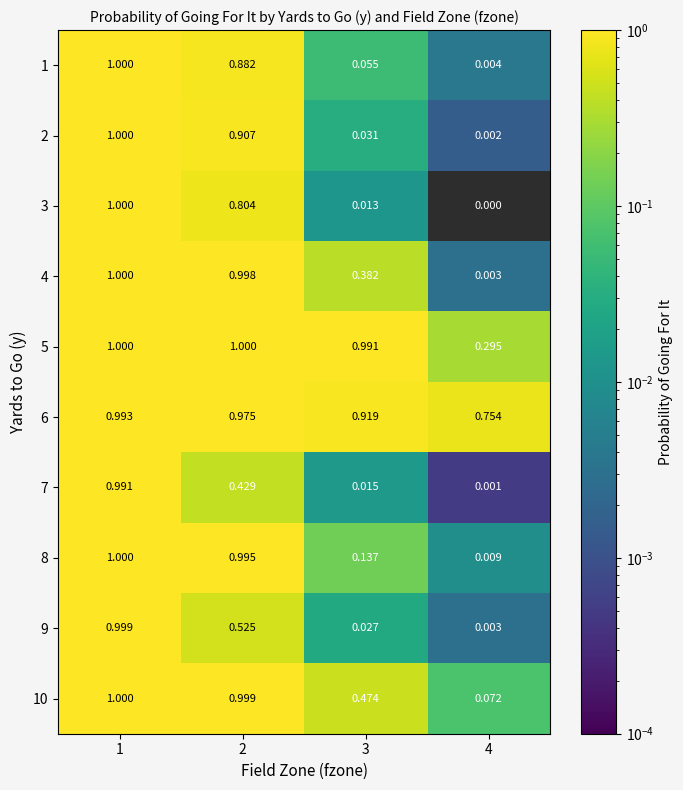

Is the value of 6 at 1 greater than the value of 4 at 1?

No